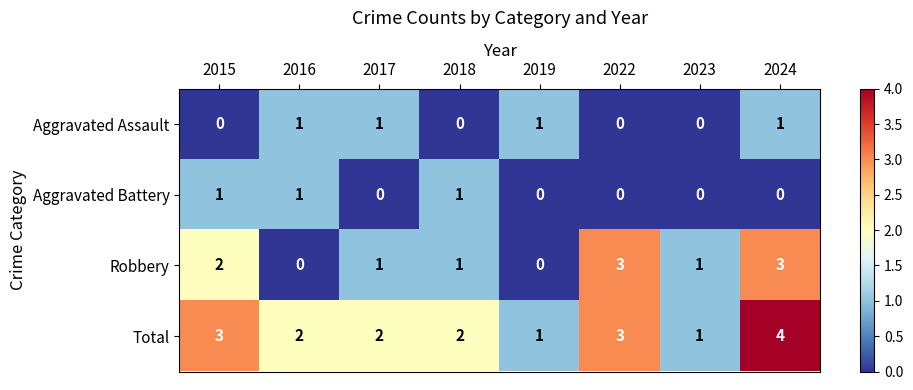

What is the difference between the maximum and minimum values in the Total series?

3